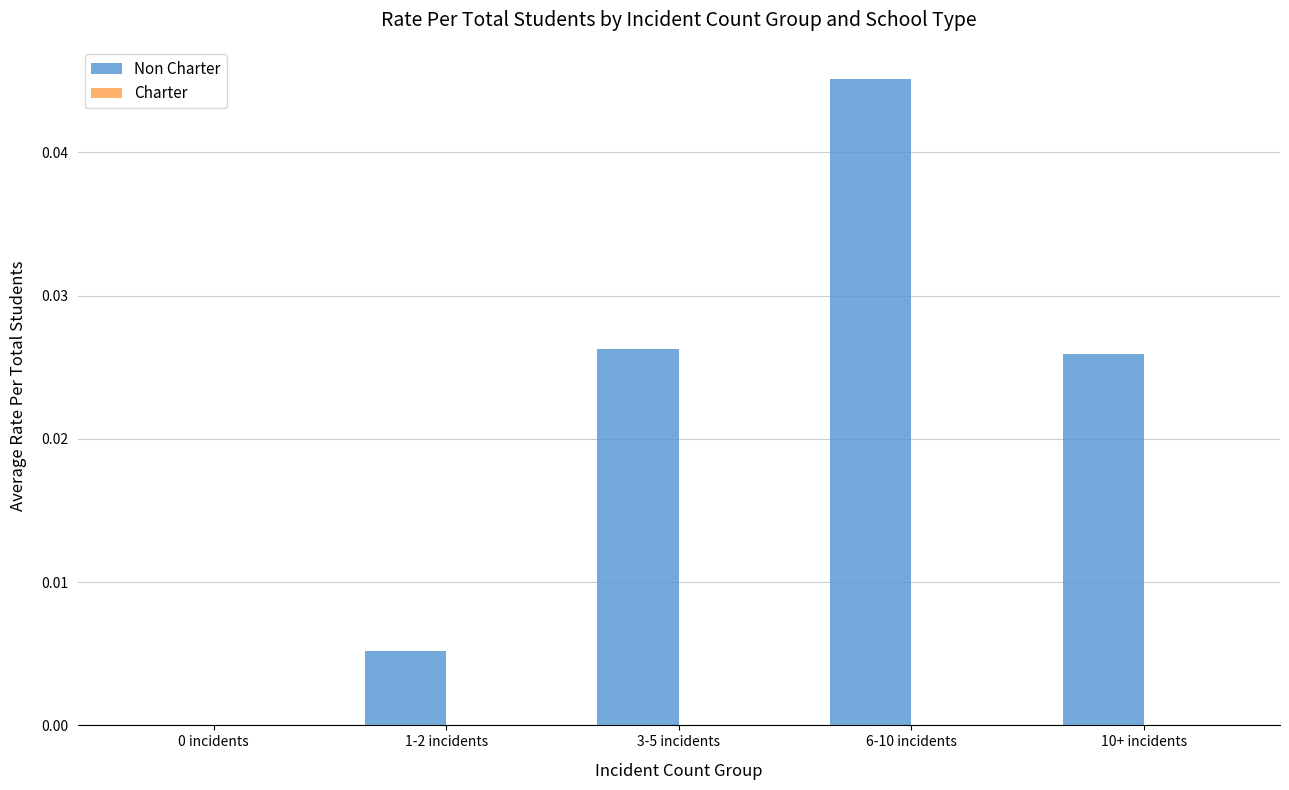

Which has a higher value, 6-10 incidents or 1-2 incidents?

6-10 incidents